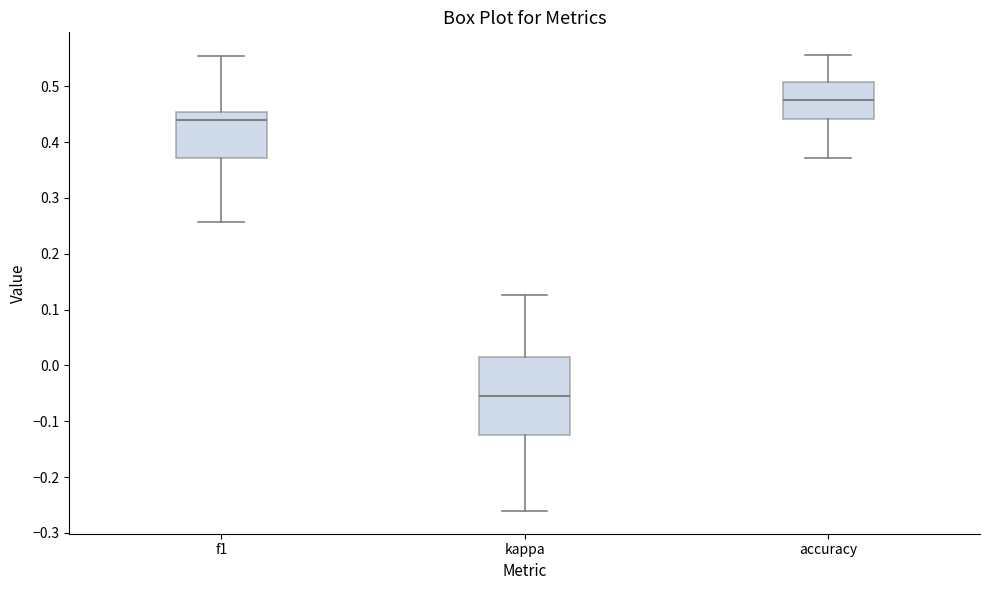

Which box is the tallest, from its lower edge to its upper edge?

kappa